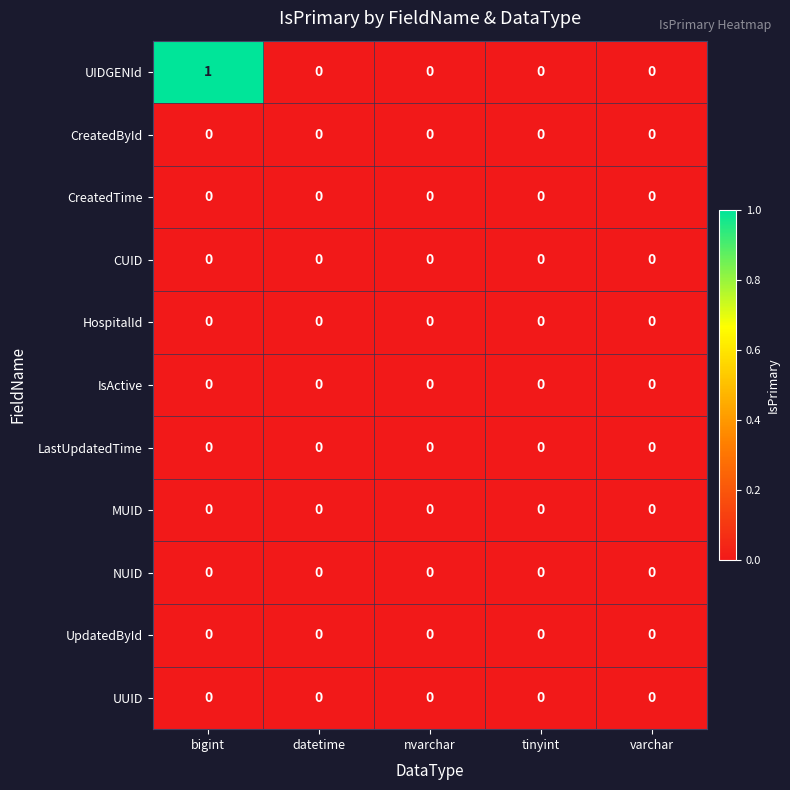

At which category is the sum across all series the highest?

bigint